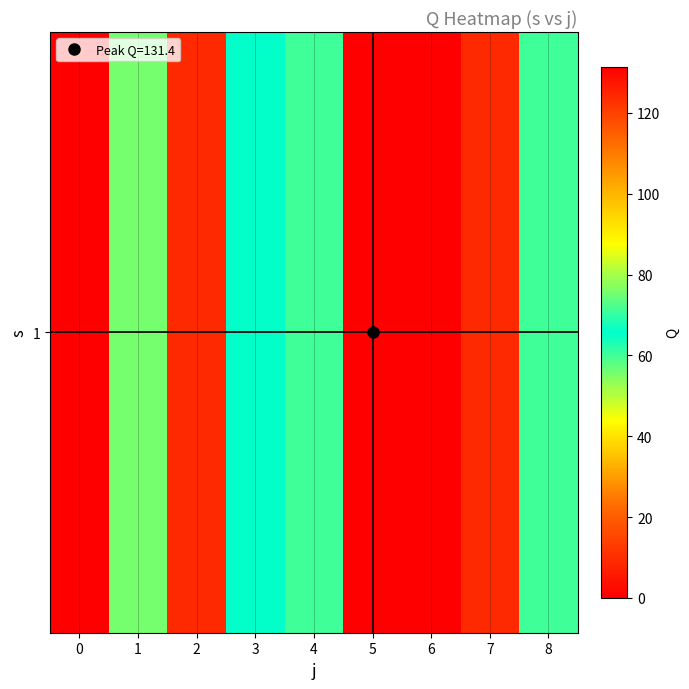

Is it true that the value at 5 is 131.4?

True